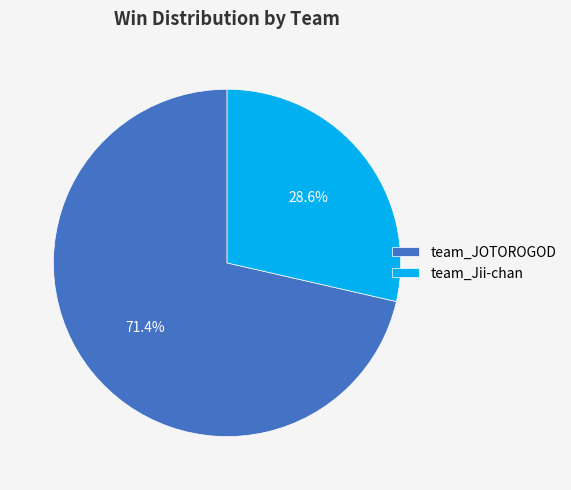

To the nearest percent, what percentage of the pie is team_JOTOROGOD?

71%